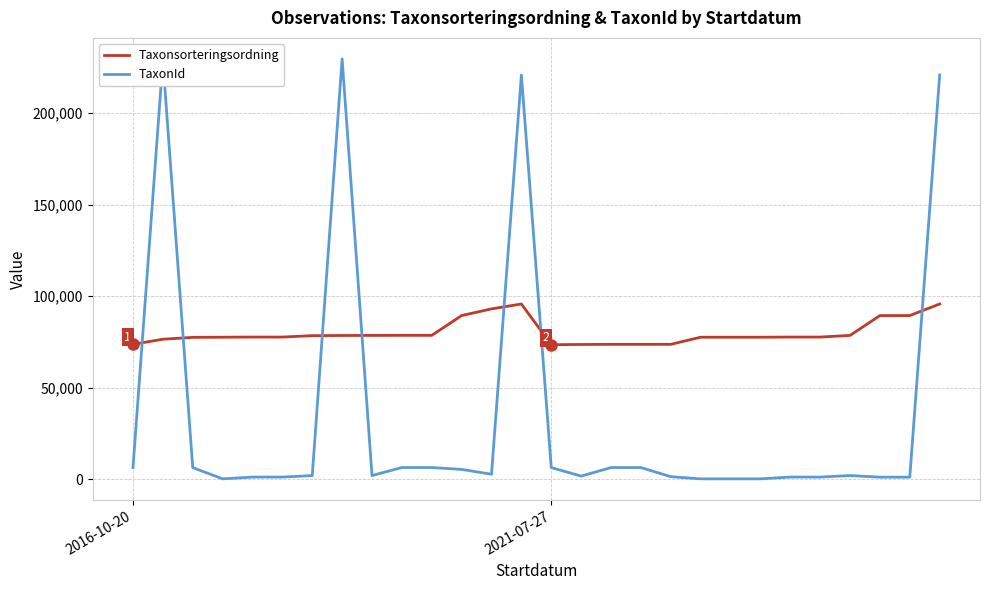

What is the maximum value for TaxonId?

229497